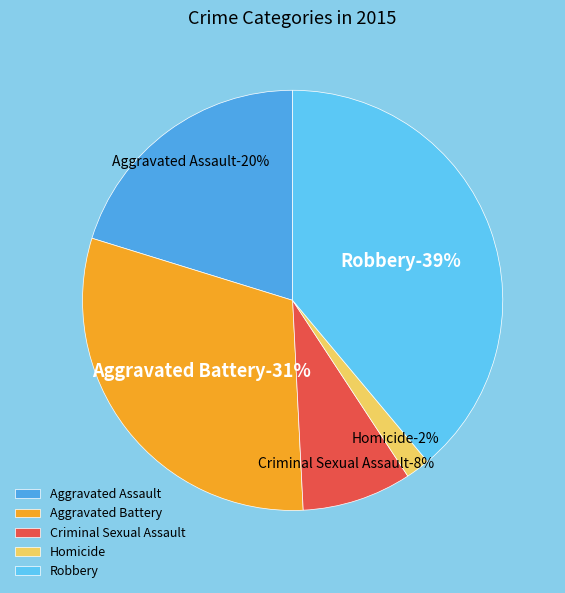

Does any single category account for the majority?

No